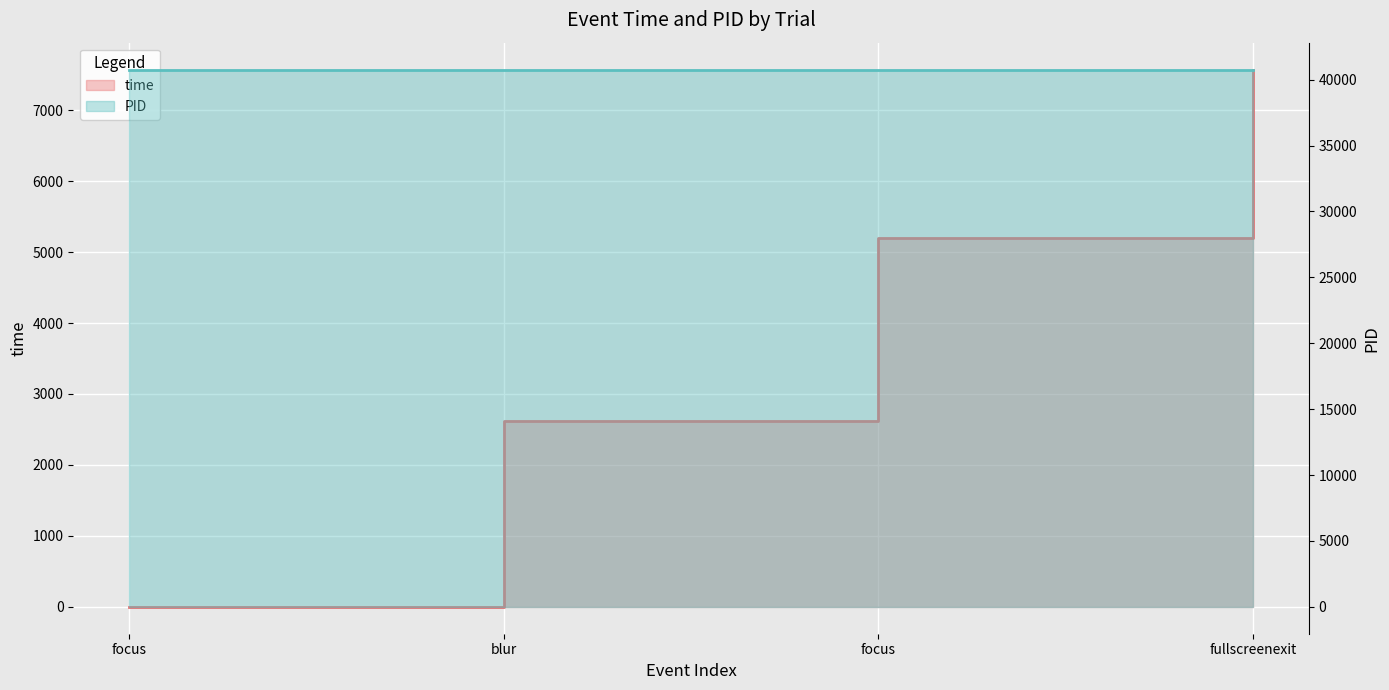

What is the difference between the values at focus and focus?

5203